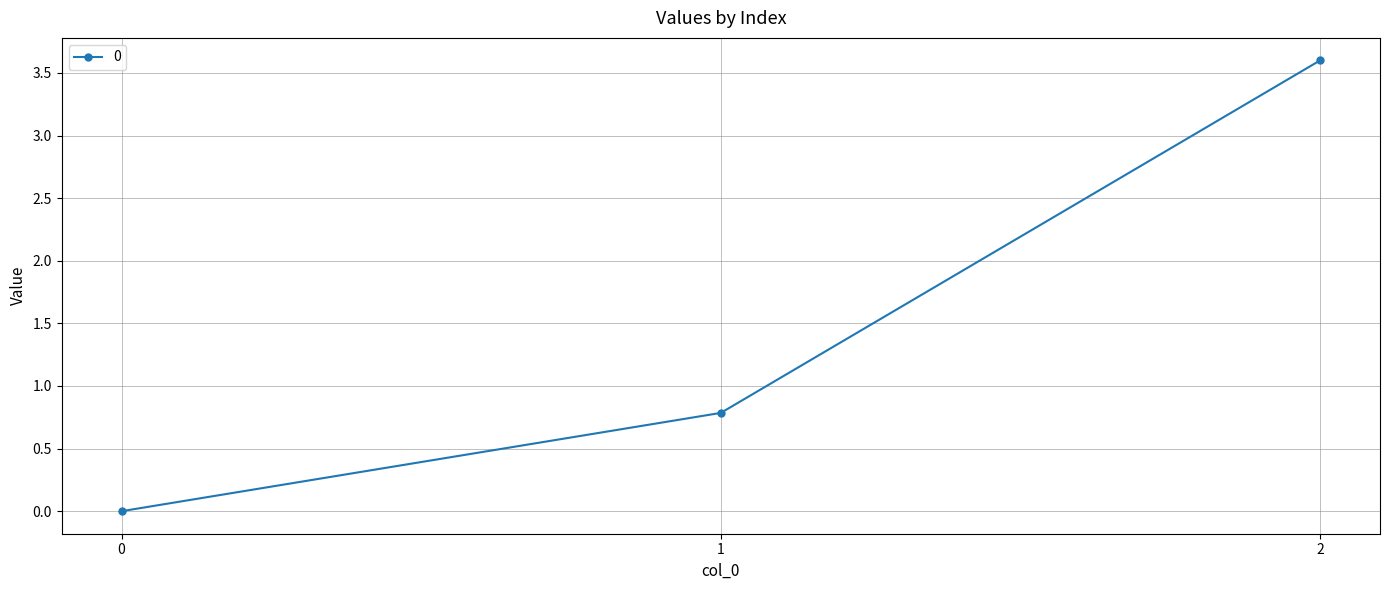

How many distinct data groups are displayed?

1